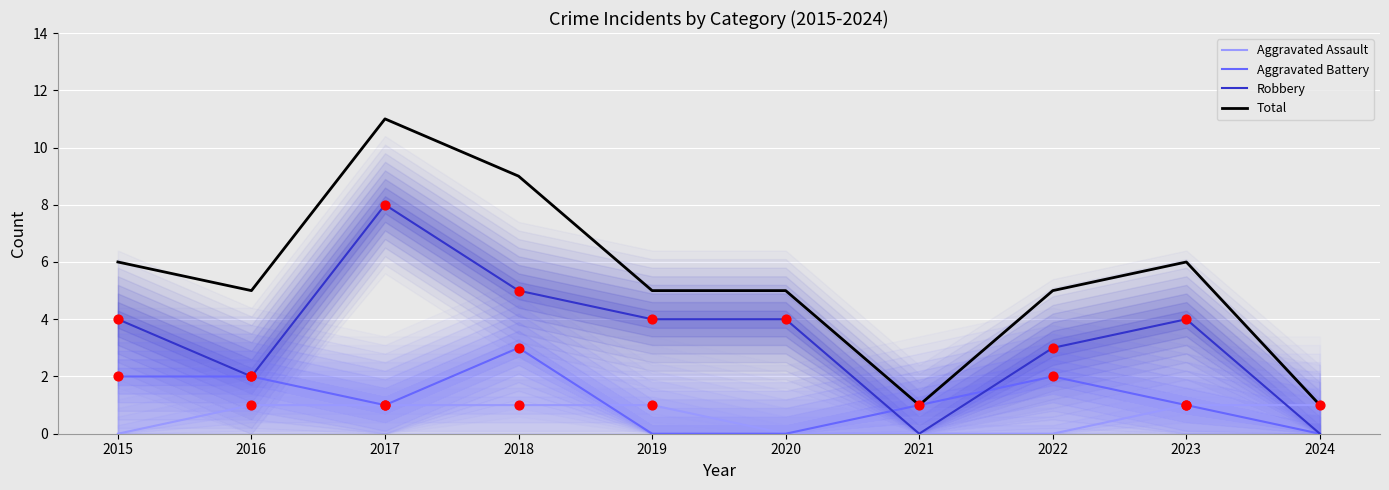

At how many categories does at least one series exceed 8?

2